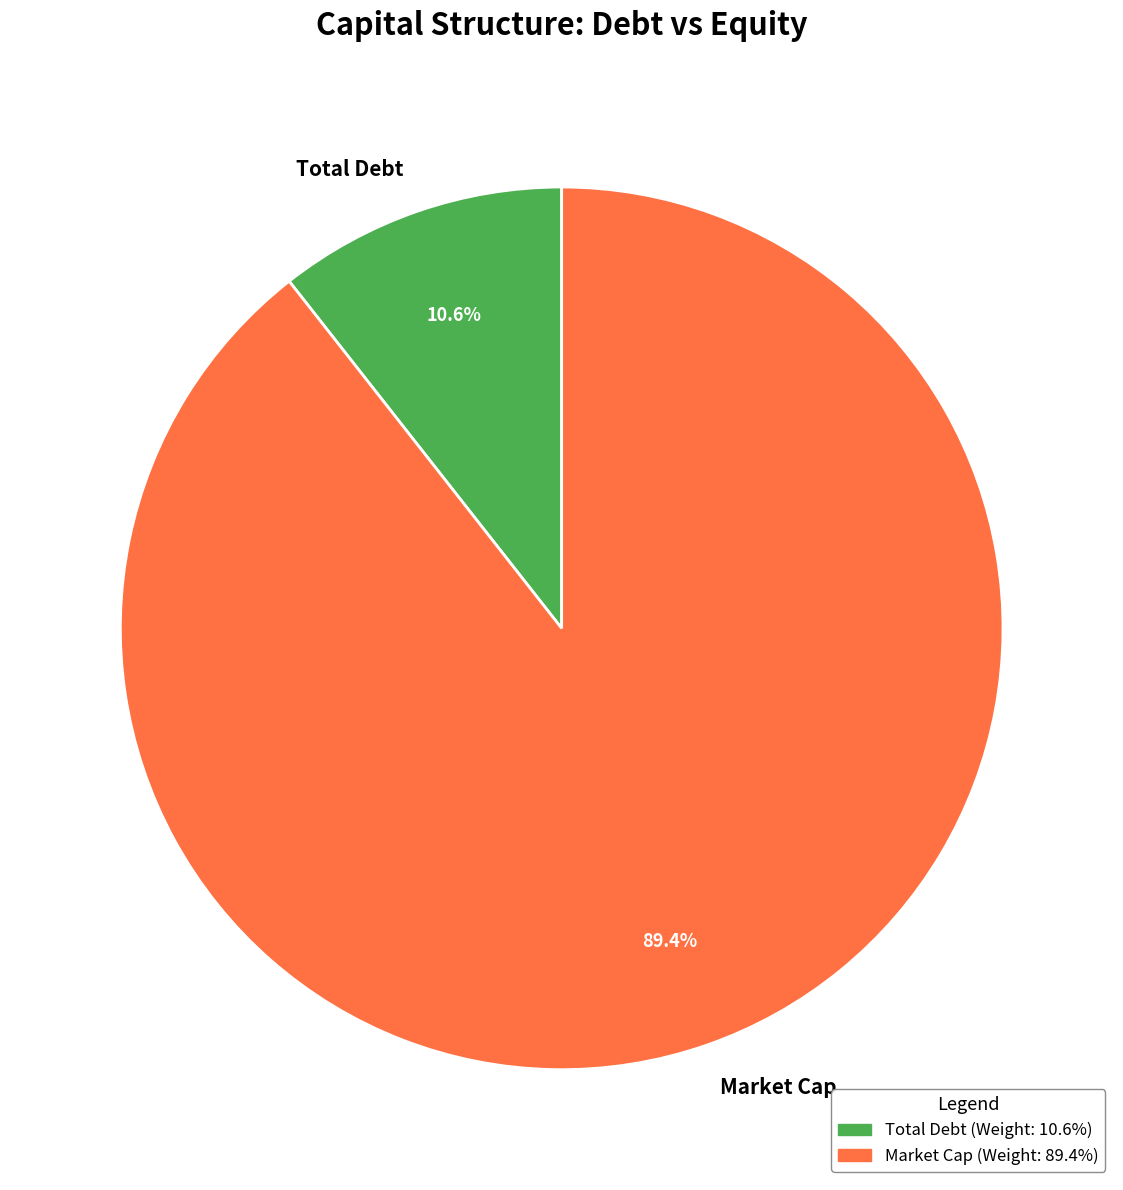

The Market Cap slice represents 89% of the pie. True or false?

True